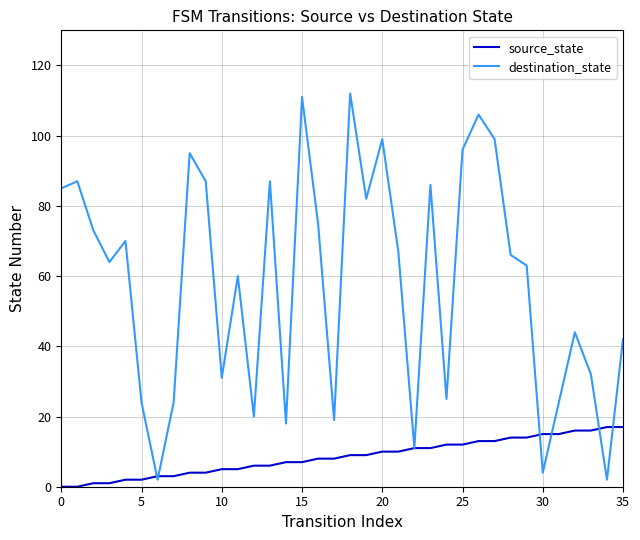

Which series has the widest spread of values?

destination_state